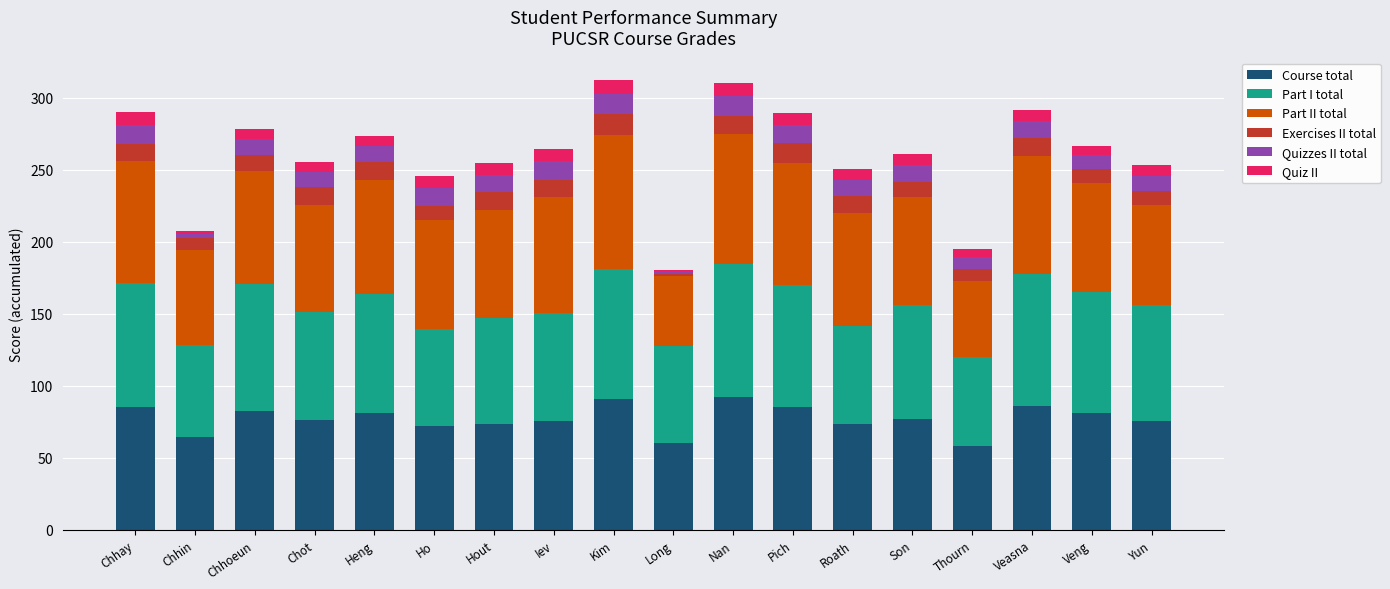

What is the total value across all series at Roath?

250.8